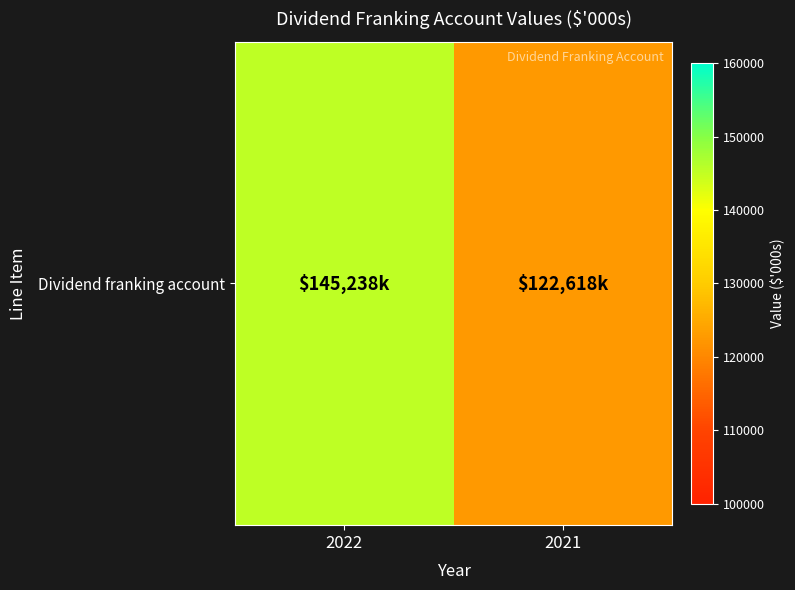

Between 2021 and 2022, which is larger?

2022